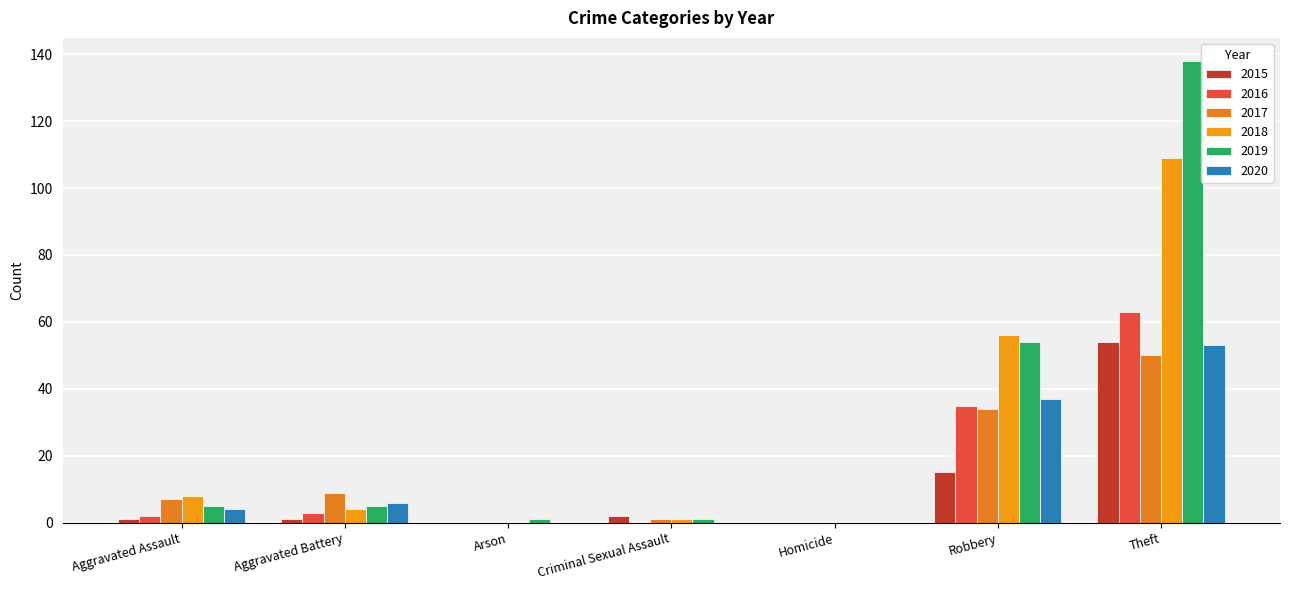

Which category has the lowest value in the 2015 series?

Arson